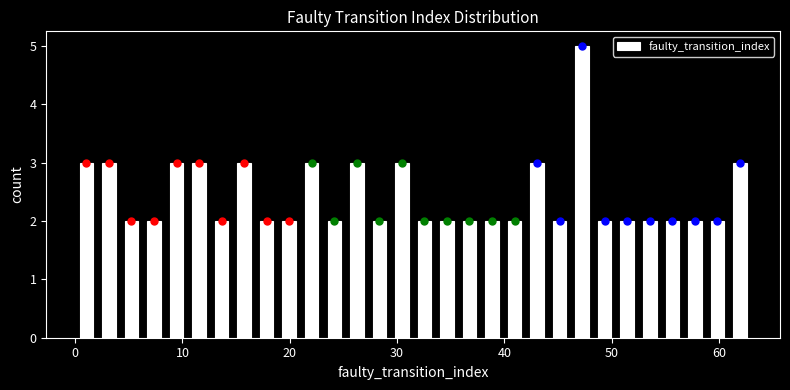

Read against the x-axis, roughly where is the centre of the tallest bar?

47